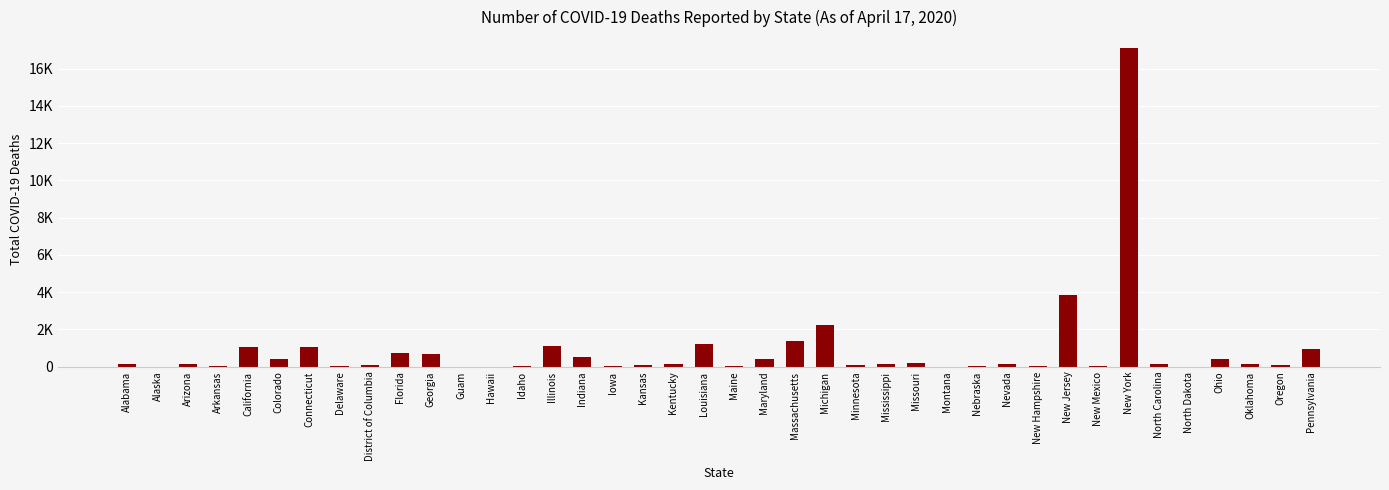

What is the sum of all values?

35112